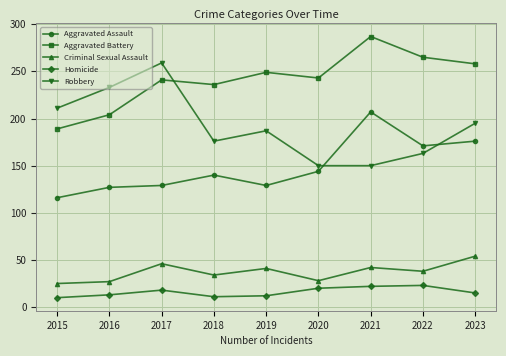

True or false: Criminal Sexual Assault has a value of 47 at 2016.

False